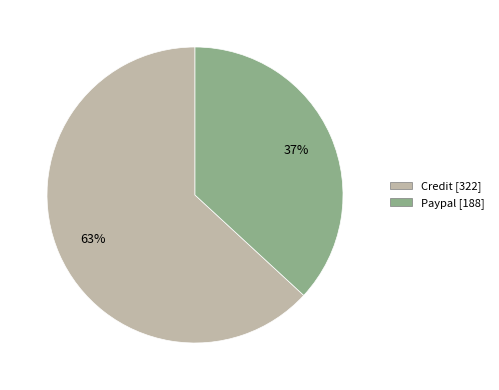

Is it true that Paypal is 37% of the pie?

True